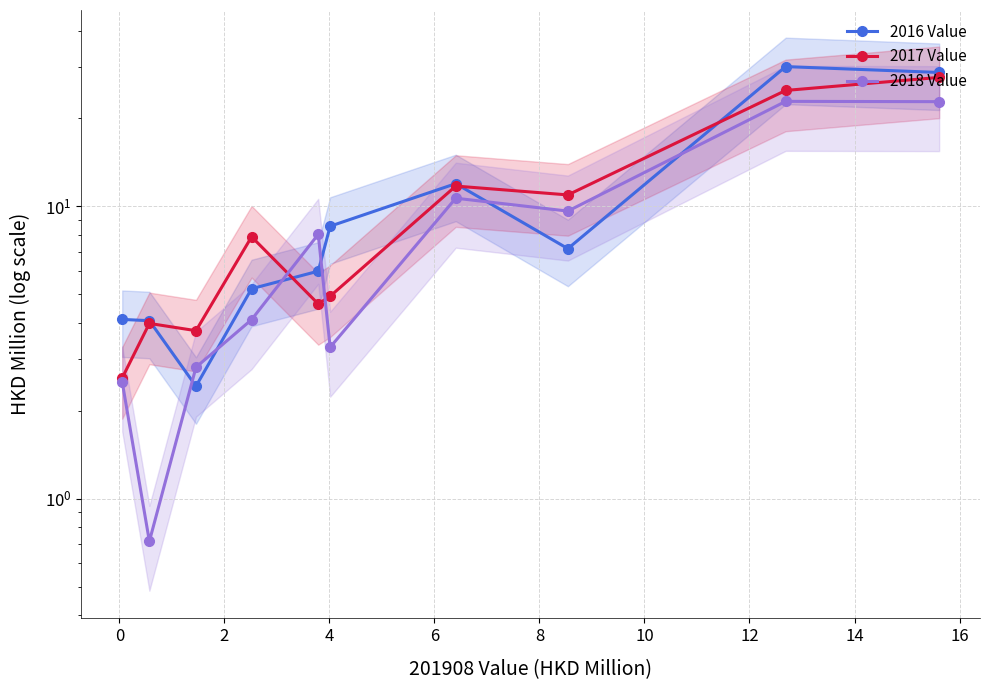

At how many categories does at least one series exceed 21?

2